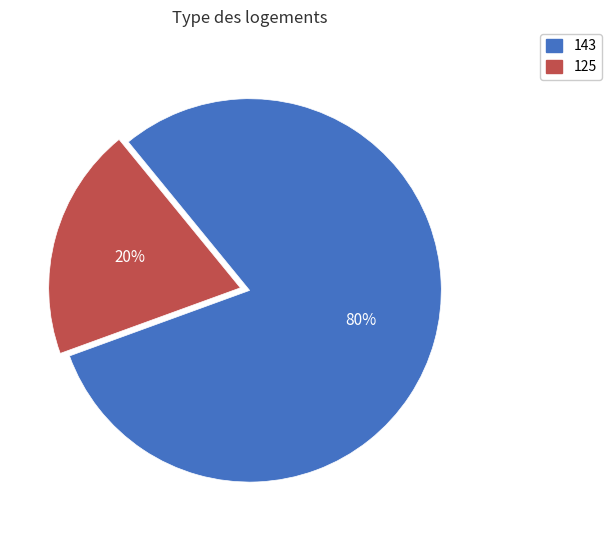

Is 125 the majority of the pie?

No